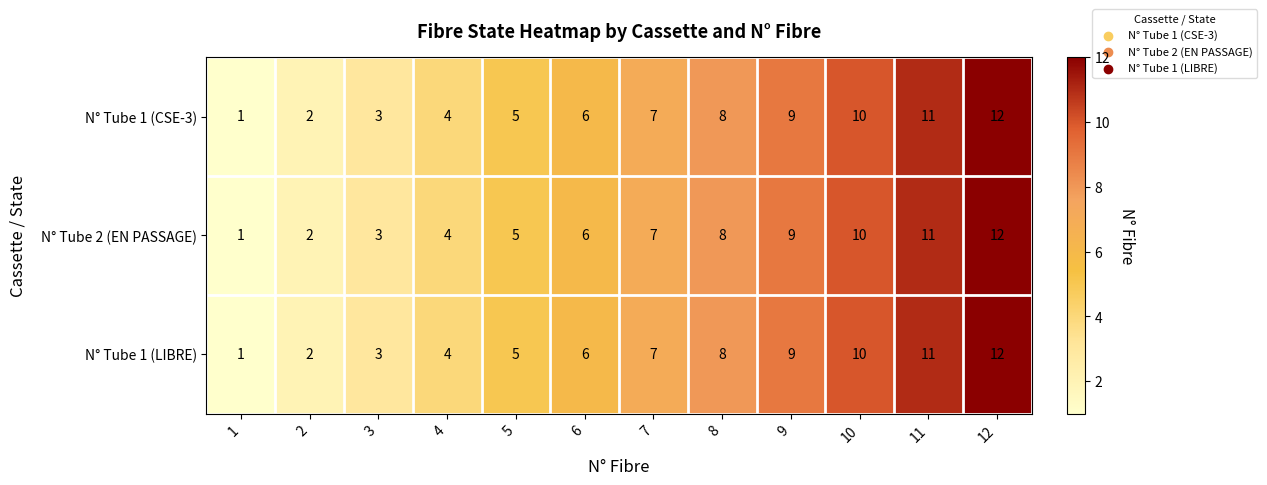

Is it true that N° Tube 2 (EN PASSAGE) equals 11 at 11?

True